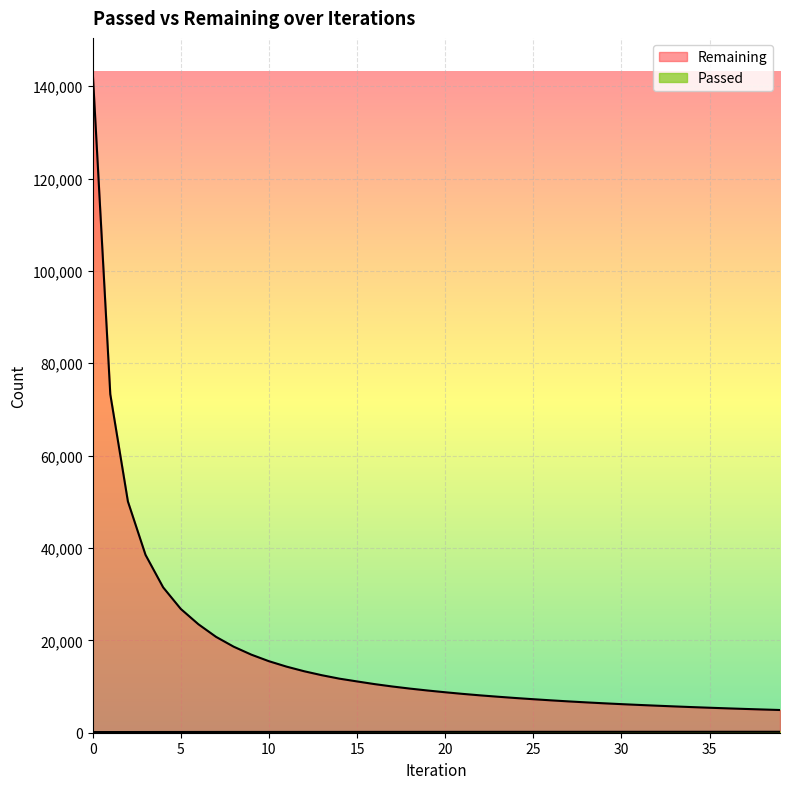

How many lines are shown in the chart?

2